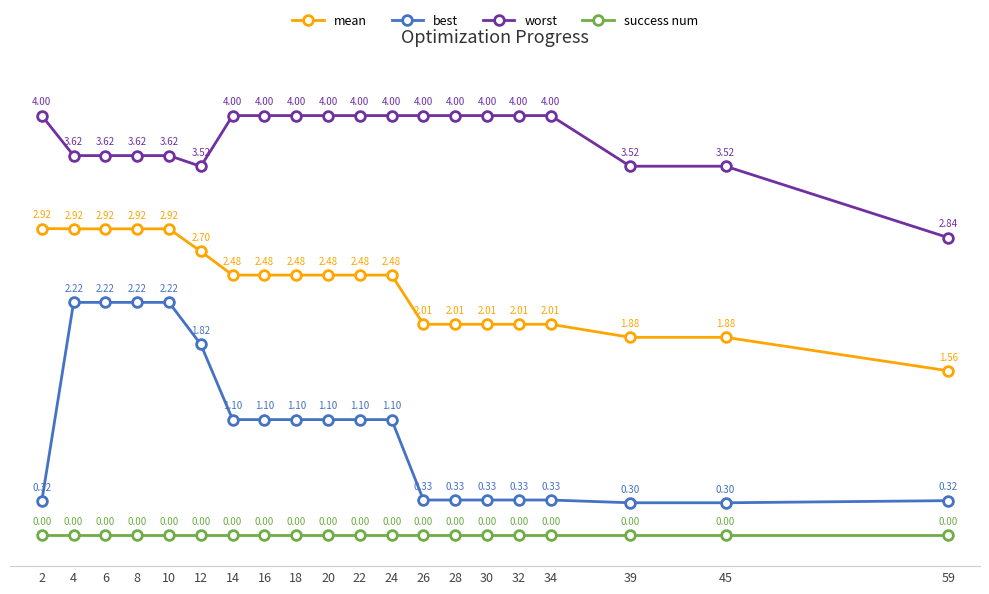

At how many categories does at least one series exceed 0?

20